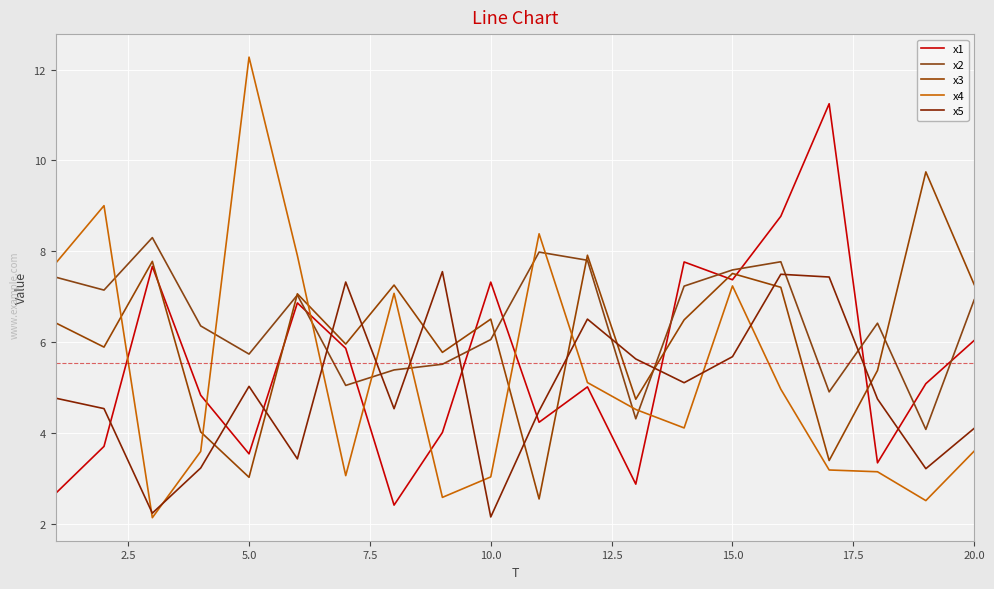

How many lines are shown in the chart?

5